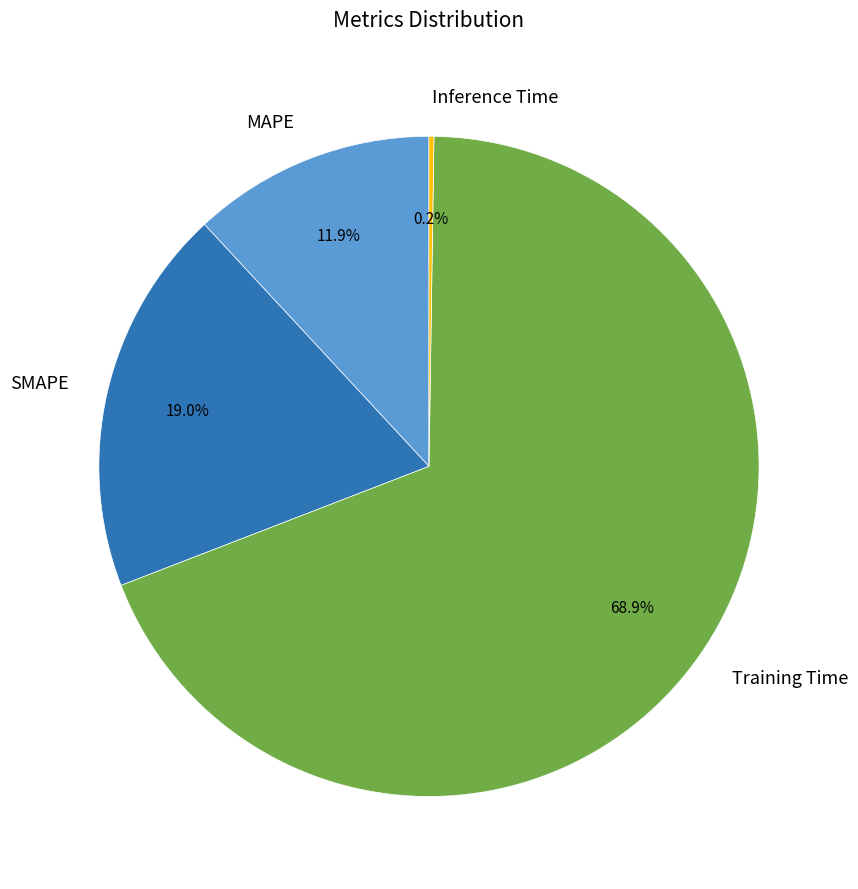

Does MAPE account for over 50% of the chart?

No